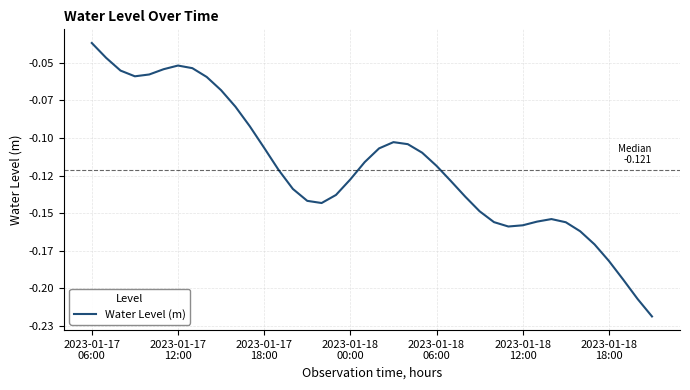

Is this an area chart (filled region under the line)?

No